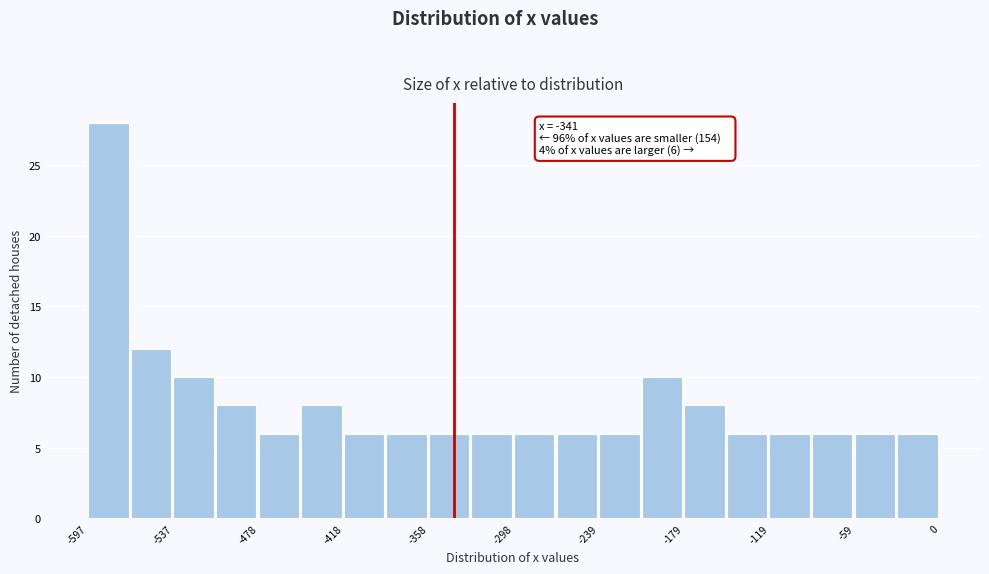

Around what value on the x-axis is the tallest bar? Give the approximate position of its centre, as read against the axis.

-580